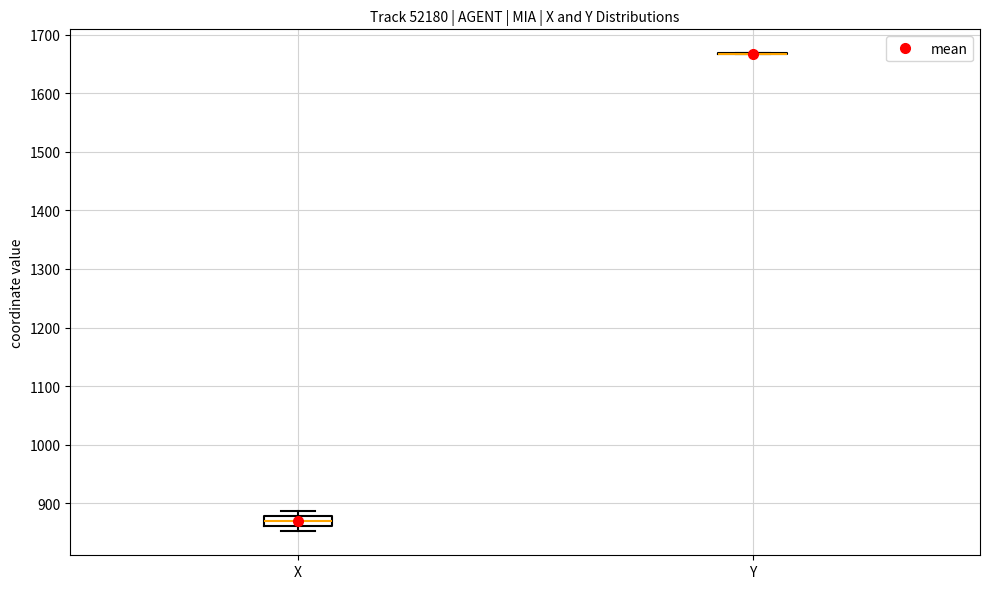

Reading left to right, transcribe this box plot: for each box, give where its median line is, the range the box spans, and where its two whiskers end, as read against the y-axis. The values are not printed on the chart, so give them approximately, as read against the axis.

X: median 870, box 860 to 880, whiskers 850 to 890
Y: box collapsed to a line at 1670, whiskers 1670 to 1670